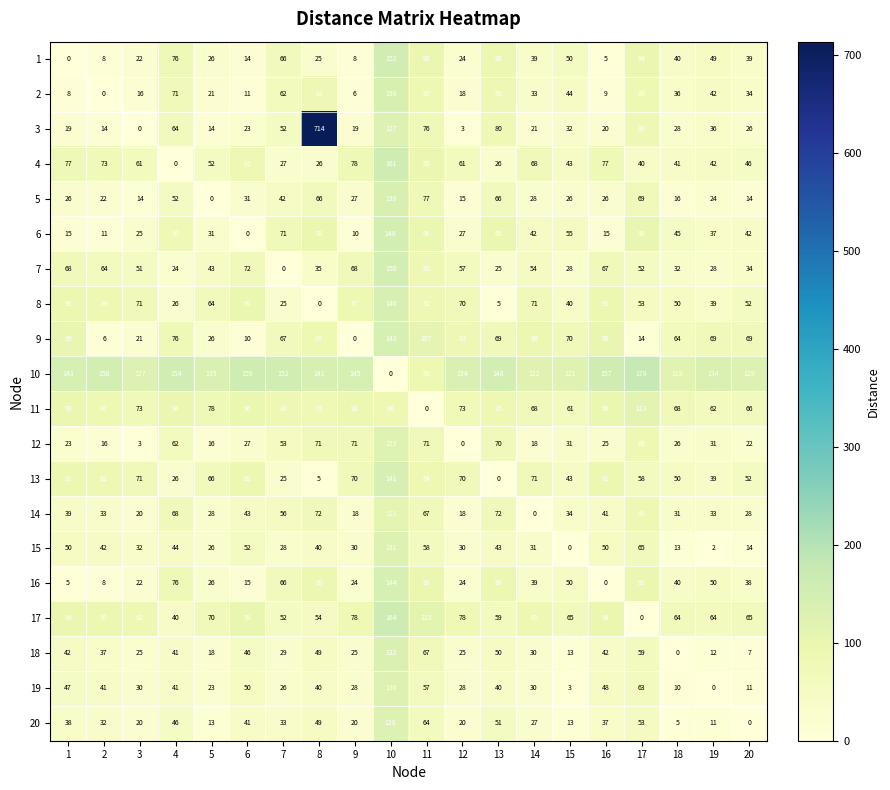

The value of 19 at 8 is 13. True or false?

False